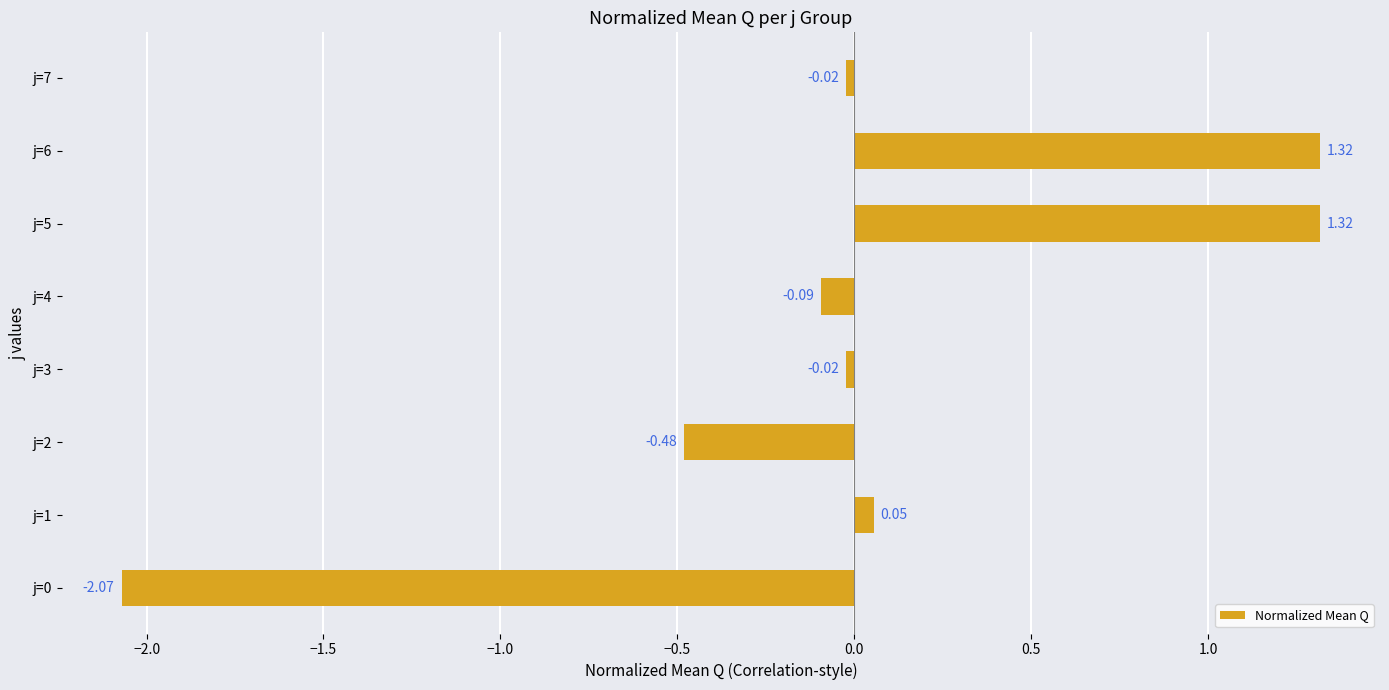

What is the difference between the values at j=2 and j=7?

0.5